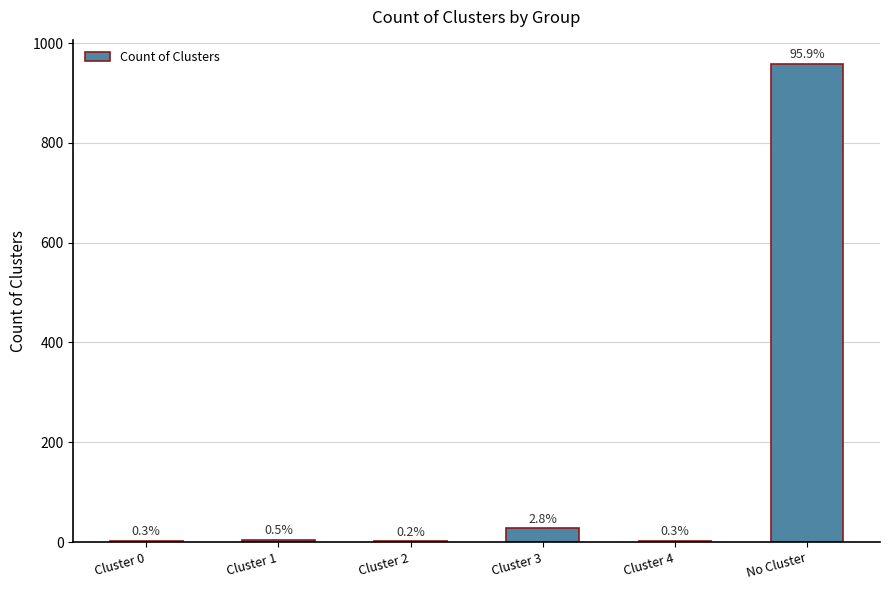

Reading right to left, what are all the values shown in this chart?

959	3	28	2	5	3